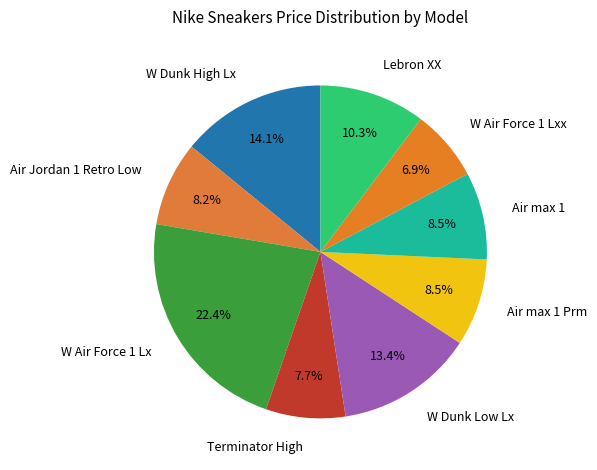

Combined, what portion of the pie is Terminator High and W Air Force 1 Lx?

30.1%